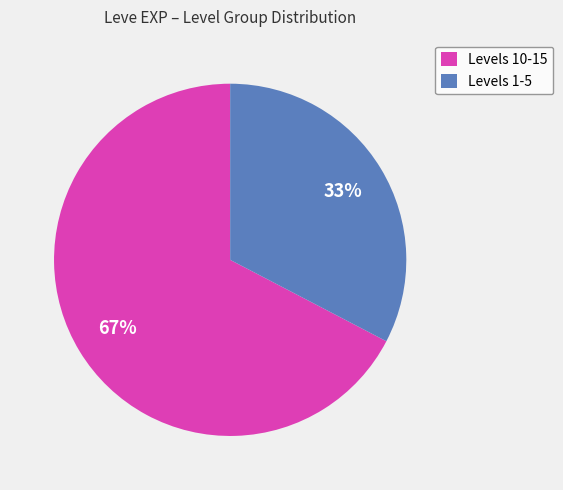

To the nearest percent, what is the combined percentage of Levels 1-5 and Levels 10-15?

100%